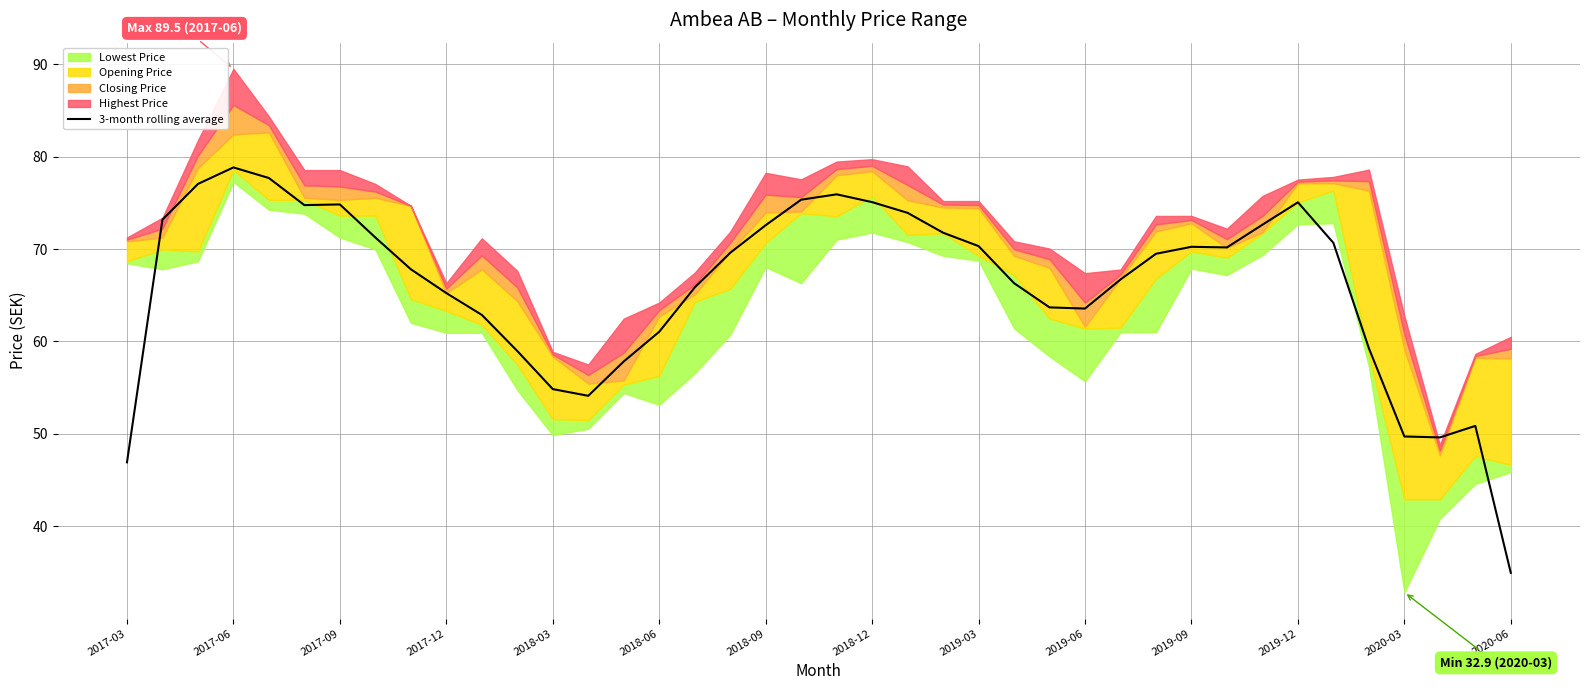

What is the difference between the values at 20 and 14?

18.1